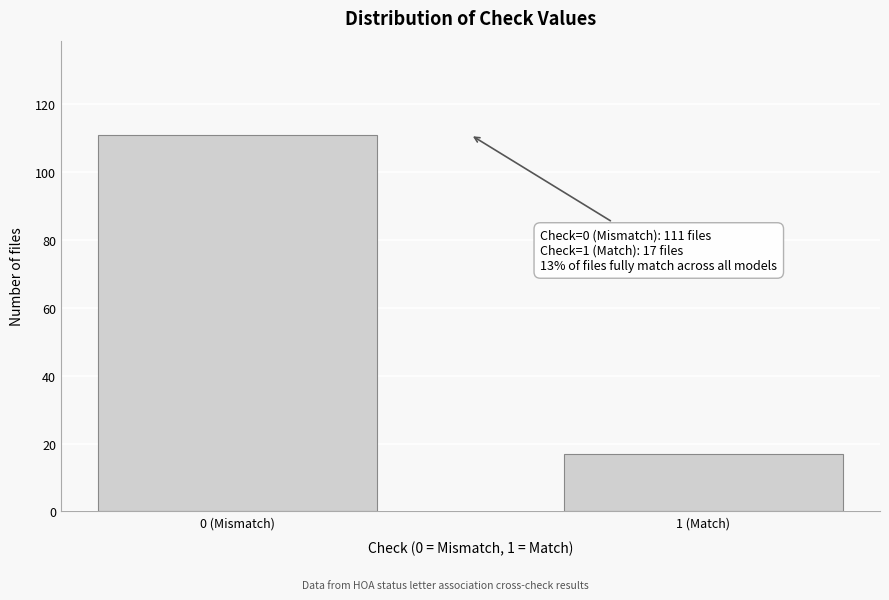

Reading left to right, transcribe all the data shown in this chart.

111	17